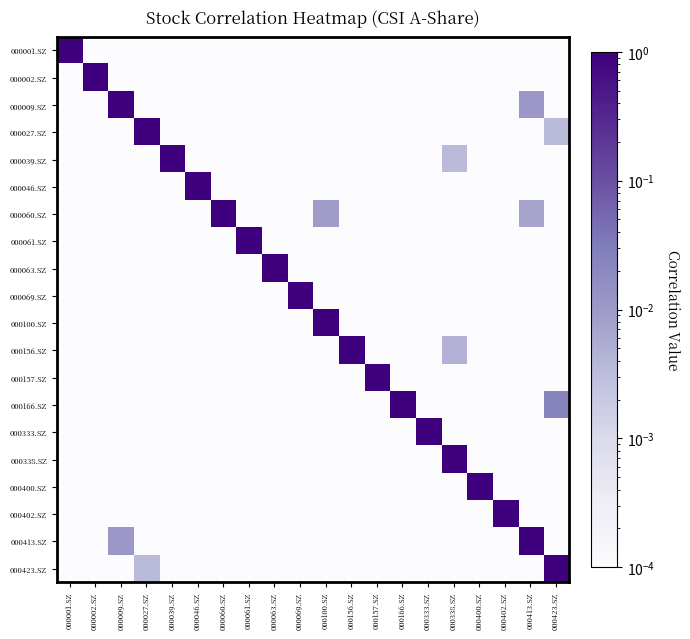

Reading right to left, transcribe all the data shown in this chart.

000001.SZ: 000423.SZ=0.0	000413.SZ=0.0	000402.SZ=0.0	000400.SZ=0.0	000338.SZ=0.0	000333.SZ=0.0	000166.SZ=0.0	000157.SZ=0.0	000156.SZ=0.0	000100.SZ=0.0	000069.SZ=0.0	000063.SZ=0.0	000061.SZ=0.0	000060.SZ=0.0	000046.SZ=0.0	000039.SZ=0.0	000027.SZ=0.0	000009.SZ=0.0	000002.SZ=0.0	000001.SZ=1.0
000002.SZ: 000423.SZ=0.0	000413.SZ=0.0	000402.SZ=0.0	000400.SZ=0.0	000338.SZ=0.0	000333.SZ=0.0	000166.SZ=0.0	000157.SZ=0.0	000156.SZ=0.0	000100.SZ=0.0	000069.SZ=0.0	000063.SZ=0.0	000061.SZ=0.0	000060.SZ=0.0	000046.SZ=0.0	000039.SZ=0.0	000027.SZ=0.0	000009.SZ=0.0	000002.SZ=1.0	000001.SZ=0.0
000009.SZ: 000423.SZ=0.0	000413.SZ=0.0	000402.SZ=0.0	000400.SZ=0.0	000338.SZ=0.0	000333.SZ=0.0	000166.SZ=0.0	000157.SZ=0.0	000156.SZ=0.0	000100.SZ=0.0	000069.SZ=0.0	000063.SZ=0.0	000061.SZ=0.0	000060.SZ=0.0	000046.SZ=0.0	000039.SZ=0.0	000027.SZ=0.0	000009.SZ=1.0	000002.SZ=0.0	000001.SZ=0.0
000027.SZ: 000423.SZ=0.0	000413.SZ=0.0	000402.SZ=0.0	000400.SZ=0.0	000338.SZ=0.0	000333.SZ=0.0	000166.SZ=0.0	000157.SZ=0.0	000156.SZ=0.0	000100.SZ=0.0	000069.SZ=0.0	000063.SZ=0.0	000061.SZ=0.0	000060.SZ=0.0	000046.SZ=0.0	000039.SZ=0.0	000027.SZ=1.0	000009.SZ=0.0	000002.SZ=0.0	000001.SZ=0.0
000039.SZ: 000423.SZ=0.0	000413.SZ=0.0	000402.SZ=0.0	000400.SZ=0.0	000338.SZ=0.0	000333.SZ=0.0	000166.SZ=0.0	000157.SZ=0.0	000156.SZ=0.0	000100.SZ=0.0	000069.SZ=0.0	000063.SZ=0.0	000061.SZ=0.0	000060.SZ=0.0	000046.SZ=0.0	000039.SZ=1.0	000027.SZ=0.0	000009.SZ=0.0	000002.SZ=0.0	000001.SZ=0.0
000046.SZ: 000423.SZ=0.0	000413.SZ=0.0	000402.SZ=0.0	000400.SZ=0.0	000338.SZ=0.0	000333.SZ=0.0	000166.SZ=0.0	000157.SZ=0.0	000156.SZ=0.0	000100.SZ=0.0	000069.SZ=0.0	000063.SZ=0.0	000061.SZ=0.0	000060.SZ=0.0	000046.SZ=1.0	000039.SZ=0.0	000027.SZ=0.0	000009.SZ=0.0	000002.SZ=0.0	000001.SZ=0.0
000060.SZ: 000423.SZ=0.0	000413.SZ=0.0	000402.SZ=0.0	000400.SZ=0.0	000338.SZ=0.0	000333.SZ=0.0	000166.SZ=0.0	000157.SZ=0.0	000156.SZ=0.0	000100.SZ=0.0	000069.SZ=0.0	000063.SZ=0.0	000061.SZ=0.0	000060.SZ=1.0	000046.SZ=0.0	000039.SZ=0.0	000027.SZ=0.0	000009.SZ=0.0	000002.SZ=0.0	000001.SZ=0.0
000061.SZ: 000423.SZ=0.0	000413.SZ=0.0	000402.SZ=0.0	000400.SZ=0.0	000338.SZ=0.0	000333.SZ=0.0	000166.SZ=0.0	000157.SZ=0.0	000156.SZ=0.0	000100.SZ=0.0	000069.SZ=0.0	000063.SZ=0.0	000061.SZ=1.0	000060.SZ=0.0	000046.SZ=0.0	000039.SZ=0.0	000027.SZ=0.0	000009.SZ=0.0	000002.SZ=0.0	000001.SZ=0.0
000063.SZ: 000423.SZ=0.0	000413.SZ=0.0	000402.SZ=0.0	000400.SZ=0.0	000338.SZ=0.0	000333.SZ=0.0	000166.SZ=0.0	000157.SZ=0.0	000156.SZ=0.0	000100.SZ=0.0	000069.SZ=0.0	000063.SZ=1.0	000061.SZ=0.0	000060.SZ=0.0	000046.SZ=0.0	000039.SZ=0.0	000027.SZ=0.0	000009.SZ=0.0	000002.SZ=0.0	000001.SZ=0.0
000069.SZ: 000423.SZ=0.0	000413.SZ=0.0	000402.SZ=0.0	000400.SZ=0.0	000338.SZ=0.0	000333.SZ=0.0	000166.SZ=0.0	000157.SZ=0.0	000156.SZ=0.0	000100.SZ=0.0	000069.SZ=1.0	000063.SZ=0.0	000061.SZ=0.0	000060.SZ=0.0	000046.SZ=0.0	000039.SZ=0.0	000027.SZ=0.0	000009.SZ=0.0	000002.SZ=0.0	000001.SZ=0.0
000100.SZ: 000423.SZ=0.0	000413.SZ=0.0	000402.SZ=0.0	000400.SZ=0.0	000338.SZ=0.0	000333.SZ=0.0	000166.SZ=0.0	000157.SZ=0.0	000156.SZ=0.0	000100.SZ=1.0	000069.SZ=0.0	000063.SZ=0.0	000061.SZ=0.0	000060.SZ=0.0	000046.SZ=0.0	000039.SZ=0.0	000027.SZ=0.0	000009.SZ=0.0	000002.SZ=0.0	000001.SZ=0.0
000156.SZ: 000423.SZ=0.0	000413.SZ=0.0	000402.SZ=0.0	000400.SZ=0.0	000338.SZ=0.0	000333.SZ=0.0	000166.SZ=0.0	000157.SZ=0.0	000156.SZ=1.0	000100.SZ=0.0	000069.SZ=0.0	000063.SZ=0.0	000061.SZ=0.0	000060.SZ=0.0	000046.SZ=0.0	000039.SZ=0.0	000027.SZ=0.0	000009.SZ=0.0	000002.SZ=0.0	000001.SZ=0.0
000157.SZ: 000423.SZ=0.0	000413.SZ=0.0	000402.SZ=0.0	000400.SZ=0.0	000338.SZ=0.0	000333.SZ=0.0	000166.SZ=0.0	000157.SZ=1.0	000156.SZ=0.0	000100.SZ=0.0	000069.SZ=0.0	000063.SZ=0.0	000061.SZ=0.0	000060.SZ=0.0	000046.SZ=0.0	000039.SZ=0.0	000027.SZ=0.0	000009.SZ=0.0	000002.SZ=0.0	000001.SZ=0.0
000166.SZ: 000423.SZ=0.0	000413.SZ=0.0	000402.SZ=0.0	000400.SZ=0.0	000338.SZ=0.0	000333.SZ=0.0	000166.SZ=1.0	000157.SZ=0.0	000156.SZ=0.0	000100.SZ=0.0	000069.SZ=0.0	000063.SZ=0.0	000061.SZ=0.0	000060.SZ=0.0	000046.SZ=0.0	000039.SZ=0.0	000027.SZ=0.0	000009.SZ=0.0	000002.SZ=0.0	000001.SZ=0.0
000333.SZ: 000423.SZ=0.0	000413.SZ=0.0	000402.SZ=0.0	000400.SZ=0.0	000338.SZ=0.0	000333.SZ=1.0	000166.SZ=0.0	000157.SZ=0.0	000156.SZ=0.0	000100.SZ=0.0	000069.SZ=0.0	000063.SZ=0.0	000061.SZ=0.0	000060.SZ=0.0	000046.SZ=0.0	000039.SZ=0.0	000027.SZ=0.0	000009.SZ=0.0	000002.SZ=0.0	000001.SZ=0.0
000338.SZ: 000423.SZ=0.0	000413.SZ=0.0	000402.SZ=0.0	000400.SZ=0.0	000338.SZ=1.0	000333.SZ=0.0	000166.SZ=0.0	000157.SZ=0.0	000156.SZ=0.0	000100.SZ=0.0	000069.SZ=0.0	000063.SZ=0.0	000061.SZ=0.0	000060.SZ=0.0	000046.SZ=0.0	000039.SZ=0.0	000027.SZ=0.0	000009.SZ=0.0	000002.SZ=0.0	000001.SZ=0.0
000400.SZ: 000423.SZ=0.0	000413.SZ=0.0	000402.SZ=0.0	000400.SZ=1.0	000338.SZ=0.0	000333.SZ=0.0	000166.SZ=0.0	000157.SZ=0.0	000156.SZ=0.0	000100.SZ=0.0	000069.SZ=0.0	000063.SZ=0.0	000061.SZ=0.0	000060.SZ=0.0	000046.SZ=0.0	000039.SZ=0.0	000027.SZ=0.0	000009.SZ=0.0	000002.SZ=0.0	000001.SZ=0.0
000402.SZ: 000423.SZ=0.0	000413.SZ=0.0	000402.SZ=1.0	000400.SZ=0.0	000338.SZ=0.0	000333.SZ=0.0	000166.SZ=0.0	000157.SZ=0.0	000156.SZ=0.0	000100.SZ=0.0	000069.SZ=0.0	000063.SZ=0.0	000061.SZ=0.0	000060.SZ=0.0	000046.SZ=0.0	000039.SZ=0.0	000027.SZ=0.0	000009.SZ=0.0	000002.SZ=0.0	000001.SZ=0.0
000413.SZ: 000423.SZ=0.0	000413.SZ=1.0	000402.SZ=0.0	000400.SZ=0.0	000338.SZ=0.0	000333.SZ=0.0	000166.SZ=0.0	000157.SZ=0.0	000156.SZ=0.0	000100.SZ=0.0	000069.SZ=0.0	000063.SZ=0.0	000061.SZ=0.0	000060.SZ=0.0	000046.SZ=0.0	000039.SZ=0.0	000027.SZ=0.0	000009.SZ=0.0	000002.SZ=0.0	000001.SZ=0.0
000423.SZ: 000423.SZ=1.0	000413.SZ=0.0	000402.SZ=0.0	000400.SZ=0.0	000338.SZ=0.0	000333.SZ=0.0	000166.SZ=0.0	000157.SZ=0.0	000156.SZ=0.0	000100.SZ=0.0	000069.SZ=0.0	000063.SZ=0.0	000061.SZ=0.0	000060.SZ=0.0	000046.SZ=0.0	000039.SZ=0.0	000027.SZ=0.0	000009.SZ=0.0	000002.SZ=0.0	000001.SZ=0.0